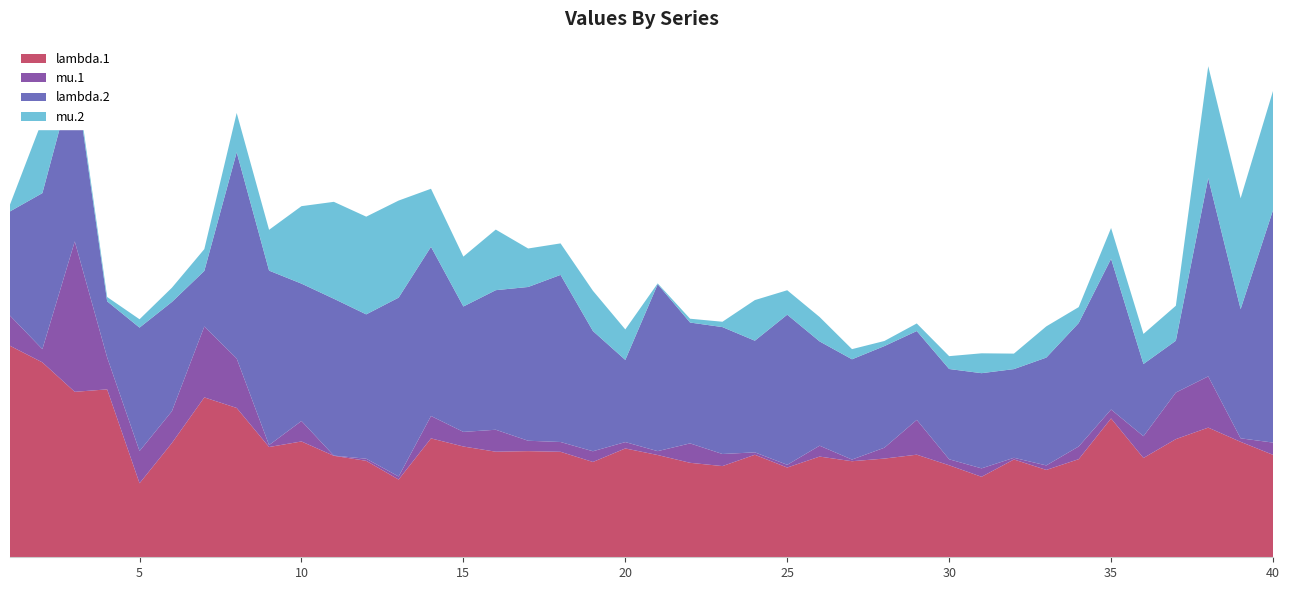

Reading right to left, transcribe all the data shown in this chart.

lambda.1: 3.5	3.9	4.4	4.0	3.4	4.7	3.3	3.0	3.3	2.7	3.1	3.5	3.3	3.3	3.4	3.0	3.5	3.1	3.2	3.5	3.7	3.2	3.6	3.6	3.6	3.8	4.0	2.6	3.3	3.4	3.9	3.7	5.1	5.4	3.9	2.5	5.7	5.6	6.6	7.2
mu.1: 0.4	0.1	1.7	1.6	0.7	0.3	0.4	0.2	0.1	0.3	0.2	1.2	0.4	0.1	0.4	0.1	0.1	0.4	0.7	0.1	0.2	0.4	0.3	0.4	0.7	0.5	0.8	0.1	0.1	0.0	0.7	0.1	1.7	2.4	1.1	1.1	1.1	5.1	0.4	1.0
lambda.2: 7.9	4.4	6.7	1.8	2.4	5.1	4.2	3.7	3.0	3.2	3.1	3.0	3.4	3.4	3.5	5.1	3.8	4.3	4.1	5.7	2.8	4.1	5.7	5.2	4.7	4.2	5.7	6.1	4.9	5.3	4.7	5.9	7.0	1.9	3.7	4.2	1.9	5.7	5.3	3.5
mu.2: 4.0	3.8	3.8	1.2	1.0	1.0	0.5	1.1	0.5	0.7	0.4	0.3	0.2	0.3	0.8	0.8	1.4	0.2	0.1	0.0	1.0	1.4	1.1	1.3	2.1	1.7	2.0	3.3	3.3	3.3	2.6	1.4	1.3	0.7	0.5	0.3	0.1	0.2	2.5	0.2